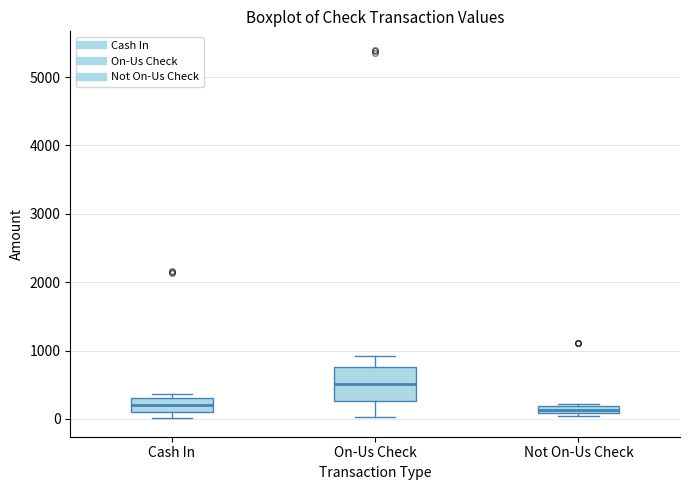

Where does the median line of the box for On-Us Check sit on the y-axis? The values are not printed on the chart, so give them approximately, as read against the axis.

500